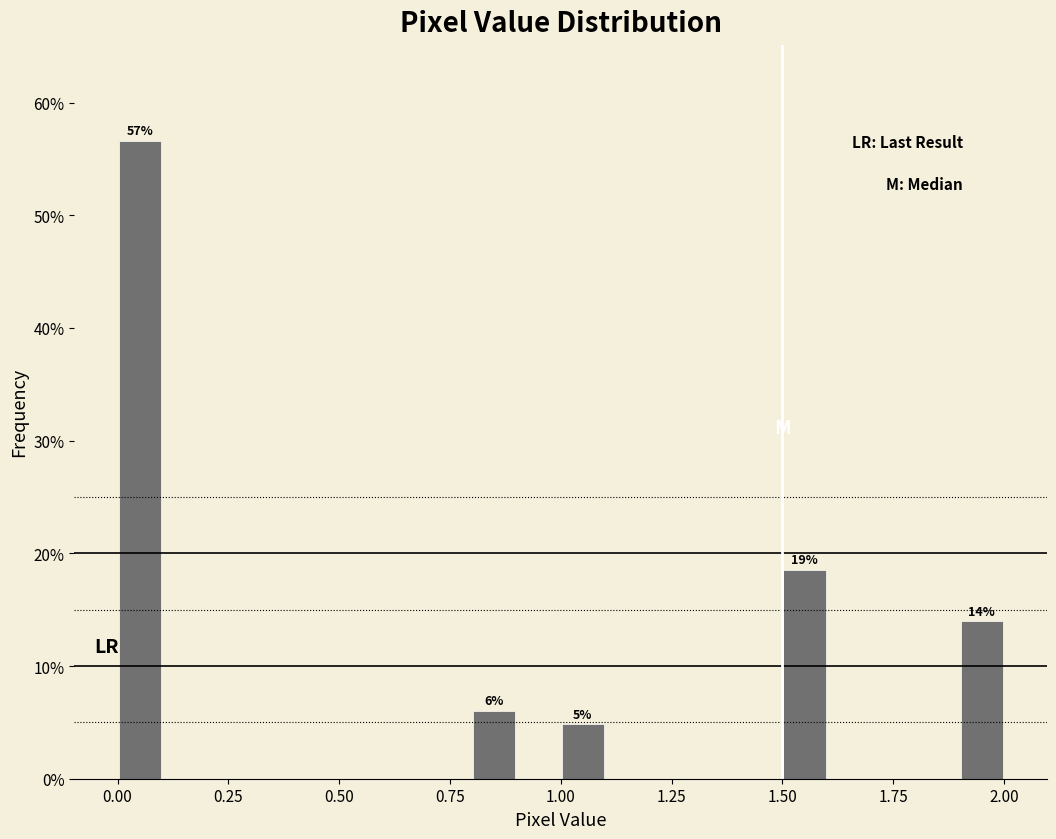

Around what value on the x-axis is the tallest bar? Give the approximate position of its centre, as read against the axis.

0.05